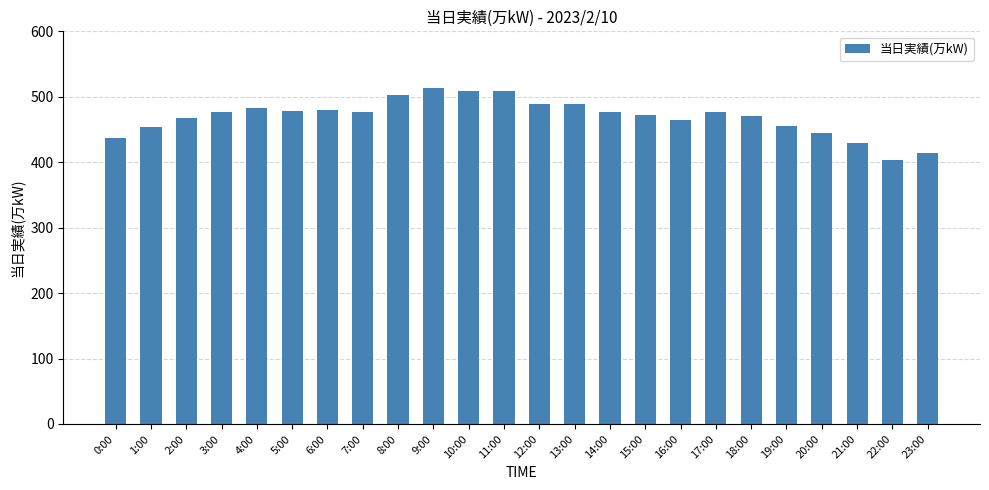

Are the bars grouped side by side (vs. stacked)?

No